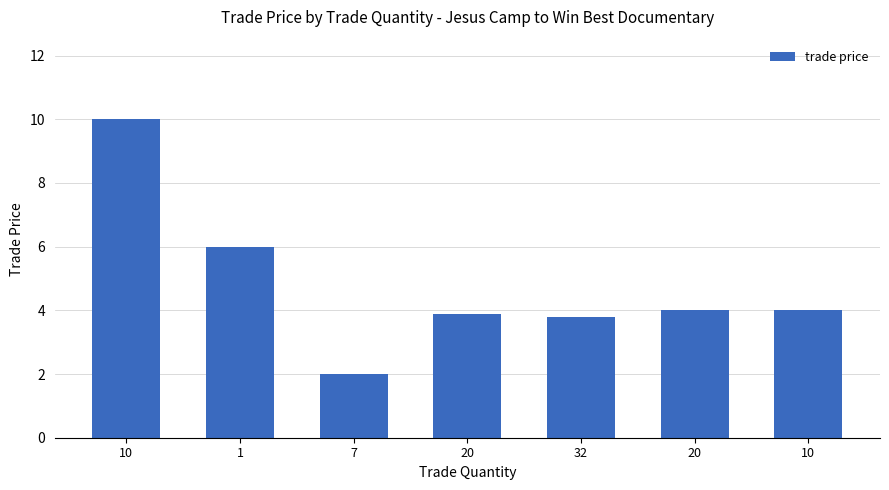

What is the difference between the maximum and minimum values?

8.0